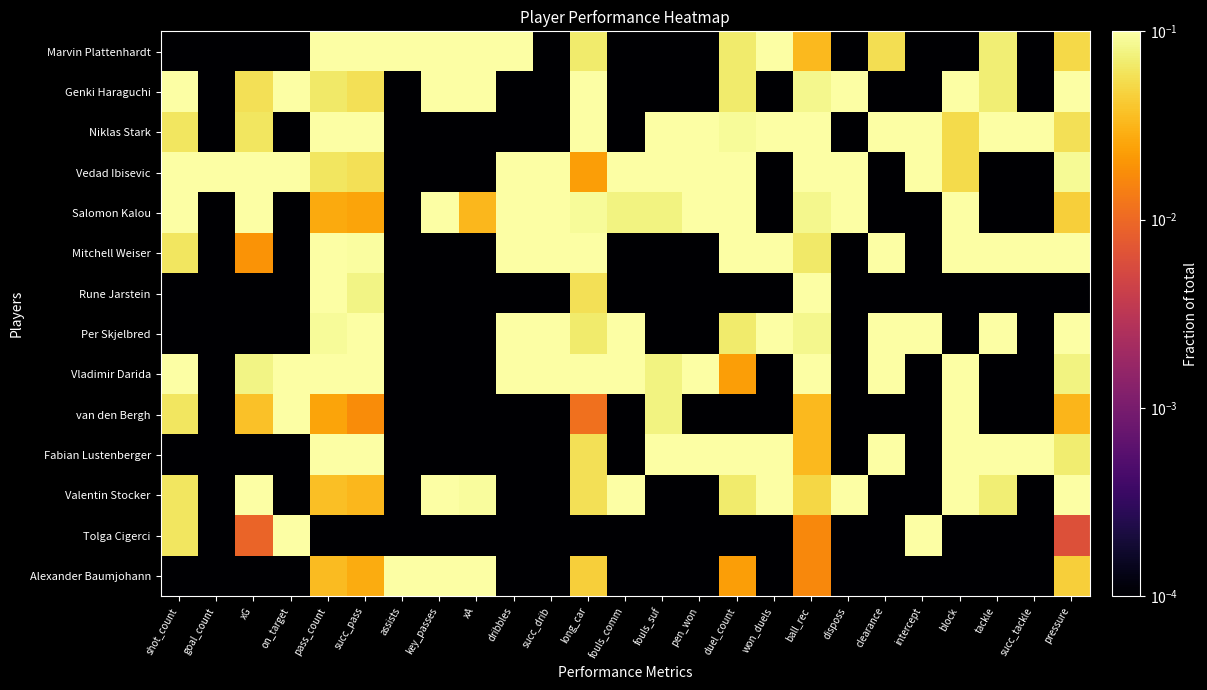

Rank the series by their maximum value, from lowest to highest.

Rune Jarstein, van den Bergh, Per Skjelbred, Valentin Stocker, Tolga Cigerci, Vladimir Darida, Genki Haraguchi, Niklas Stark, Salomon Kalou, Mitchell Weiser, Fabian Lustenberger, Marvin Plattenhardt, Alexander Baumjohann, Vedad Ibisevic